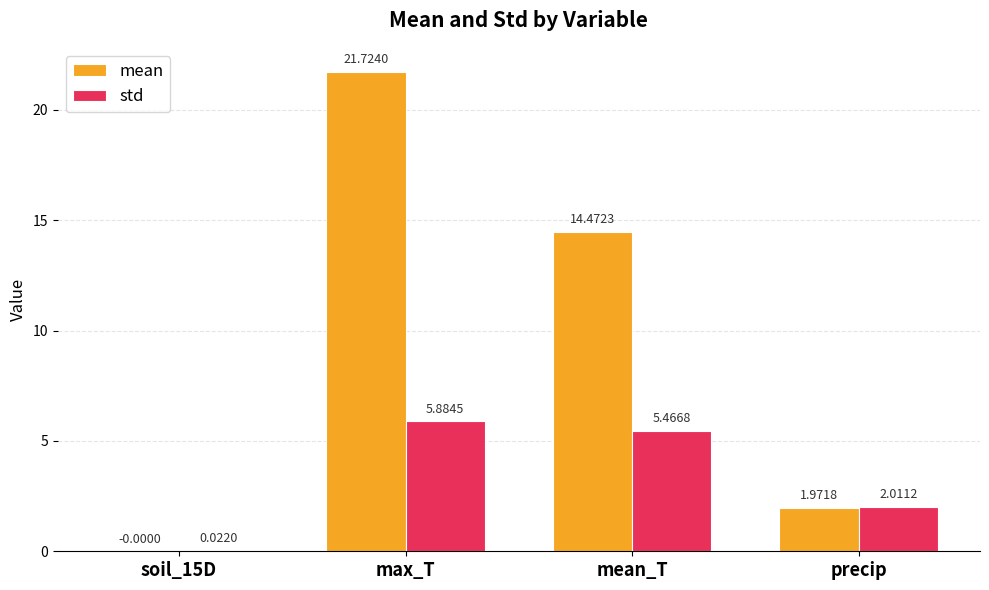

At which label is std closest to 2?

precip